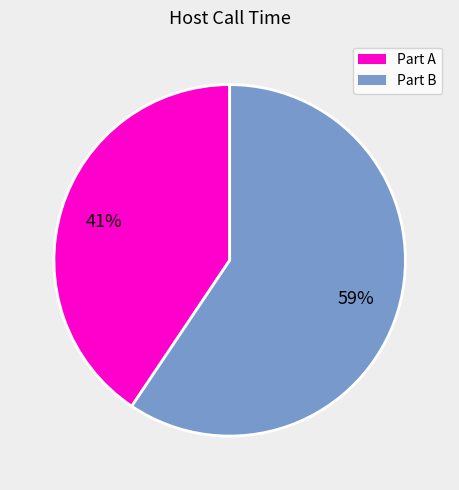

Count the number of slices in the pie.

2